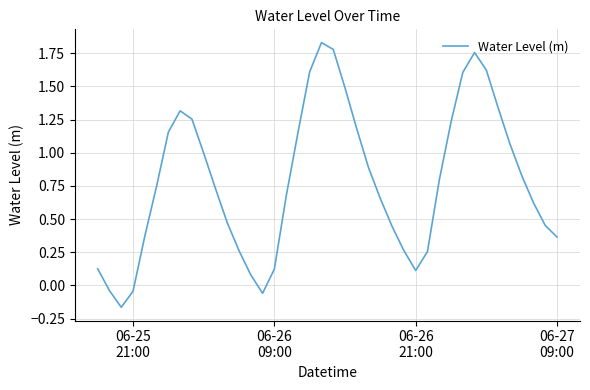

How many series are shown in this chart?

1